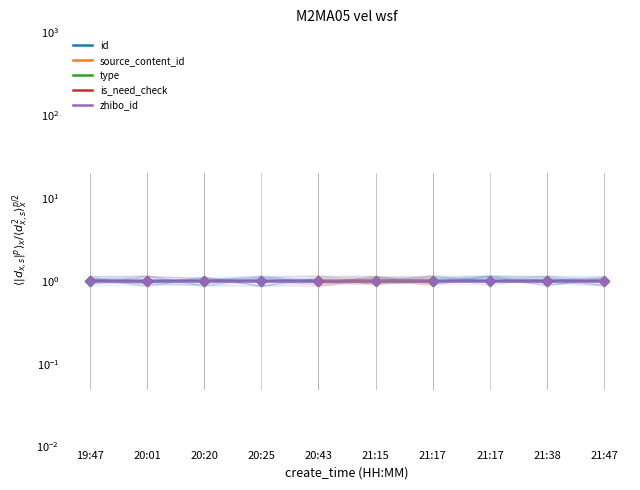

Which series has the largest Y range (max minus min)?

id